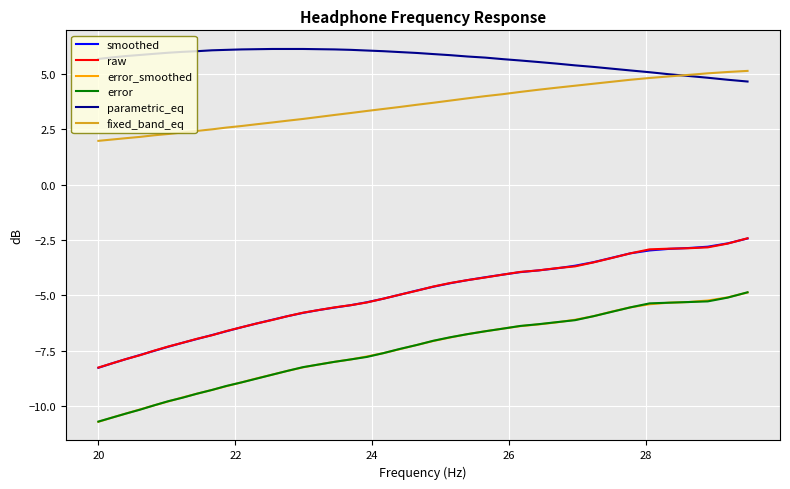

Which series has the largest total across all categories?

parametric_eq